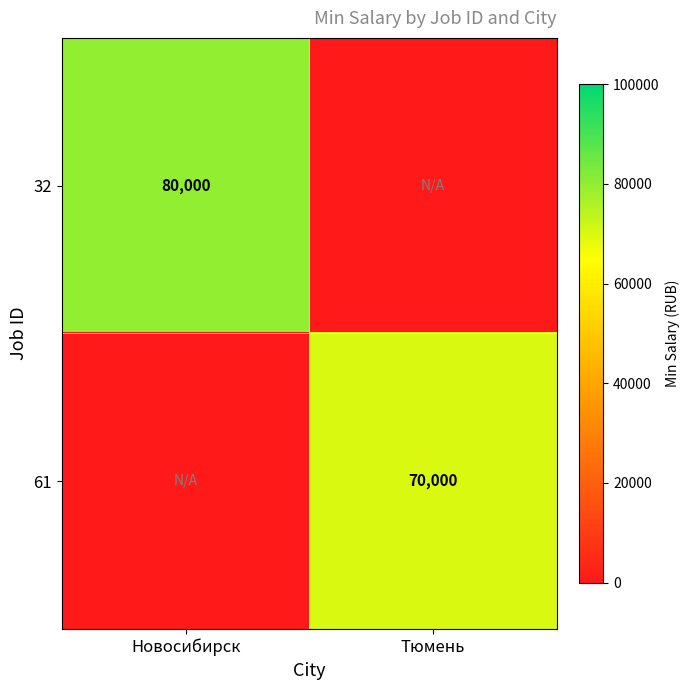

True or false: 32 has a value of 80000 at Новосибирск.

True